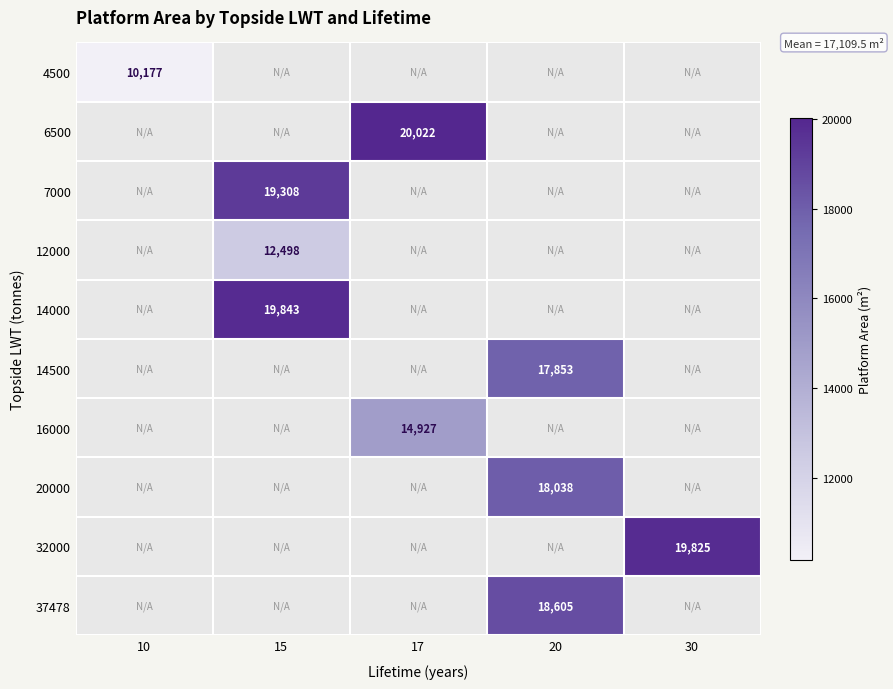

How many data points does each series have?

5